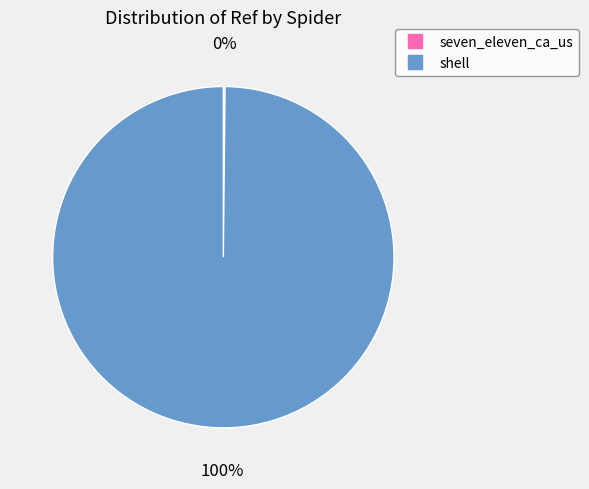

Which category accounts for the majority?

shell